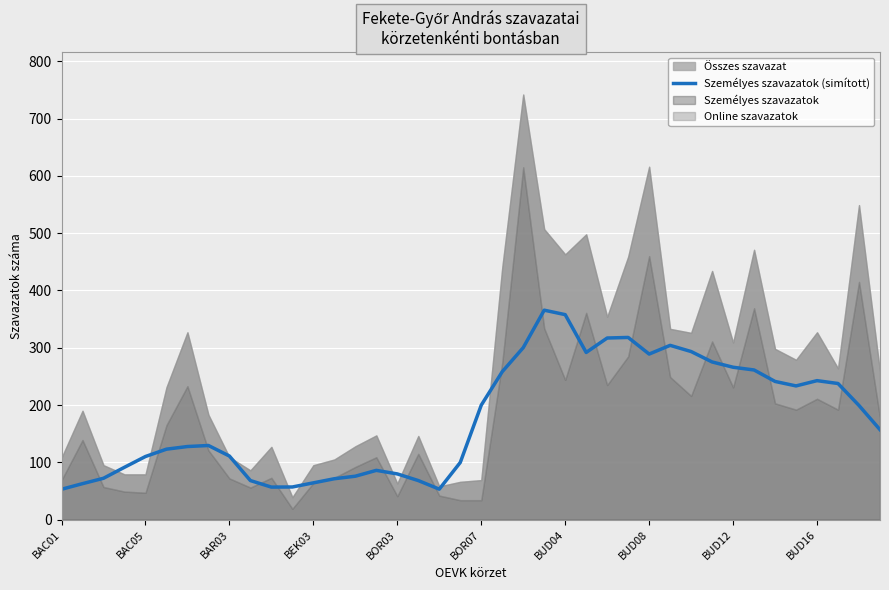

What is the maximum value for Személyes szavazatok (simított)?

365.6